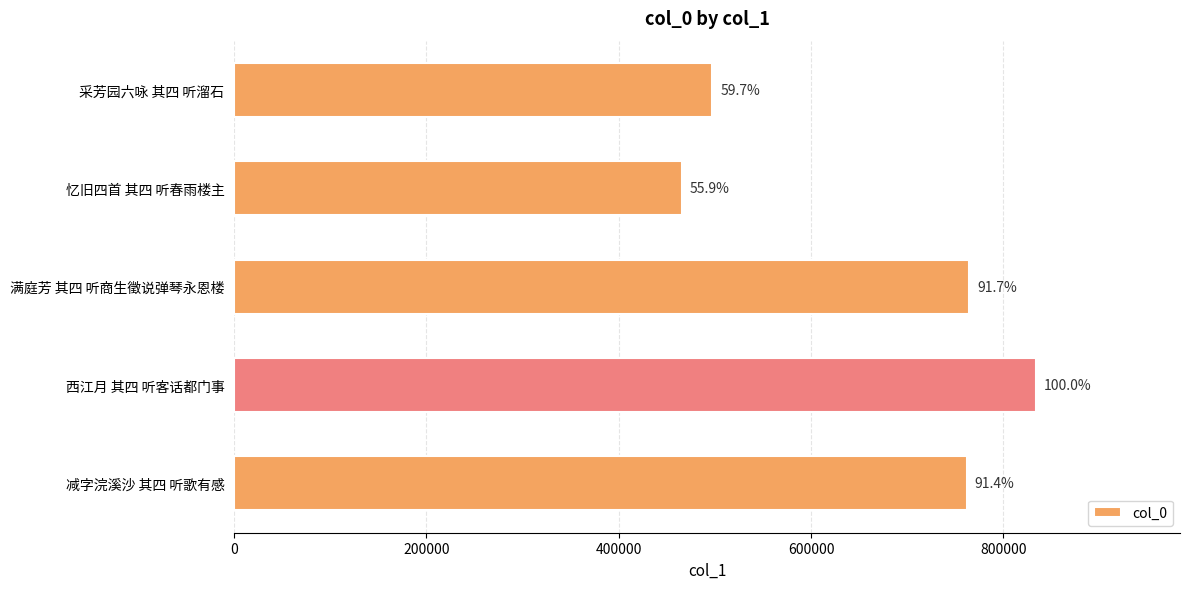

How many bars are there in total?

5